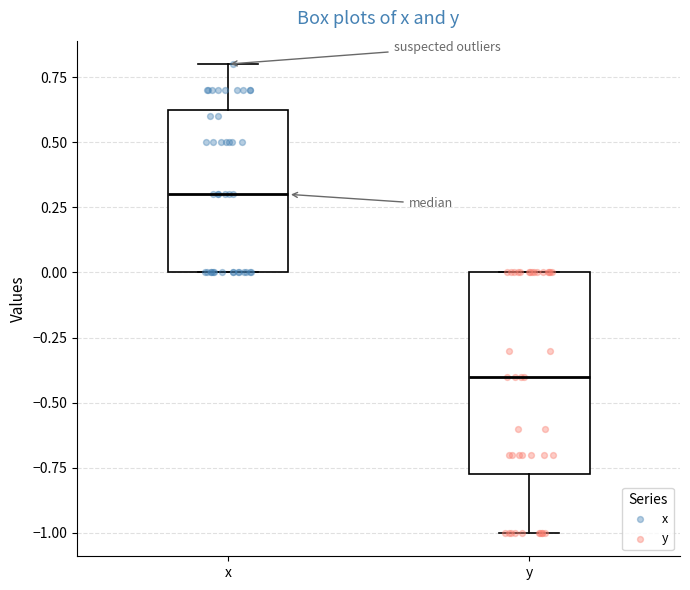

Which box has the highest median line?

x